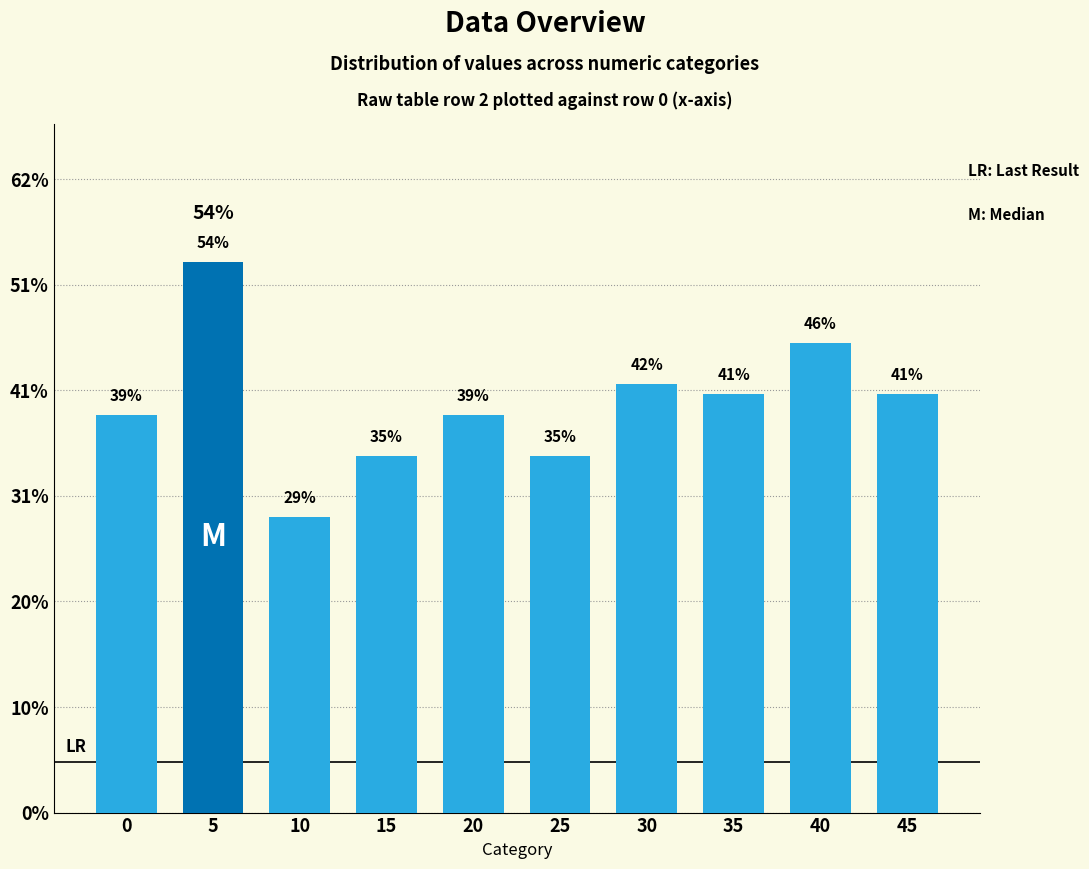

Are the bars horizontal?

No